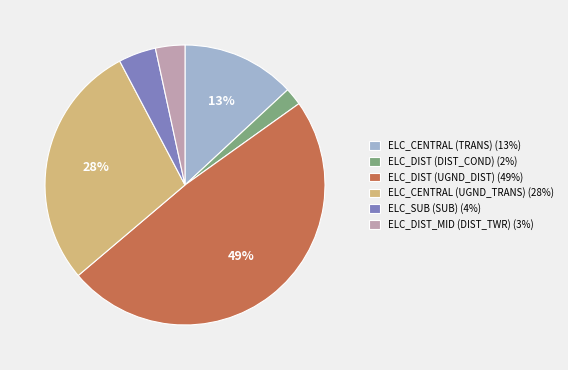

Between ELC_CENTRAL (TRANS) (13%) and ELC_DIST (DIST_COND) (2%), which is larger?

ELC_CENTRAL (TRANS) (13%)